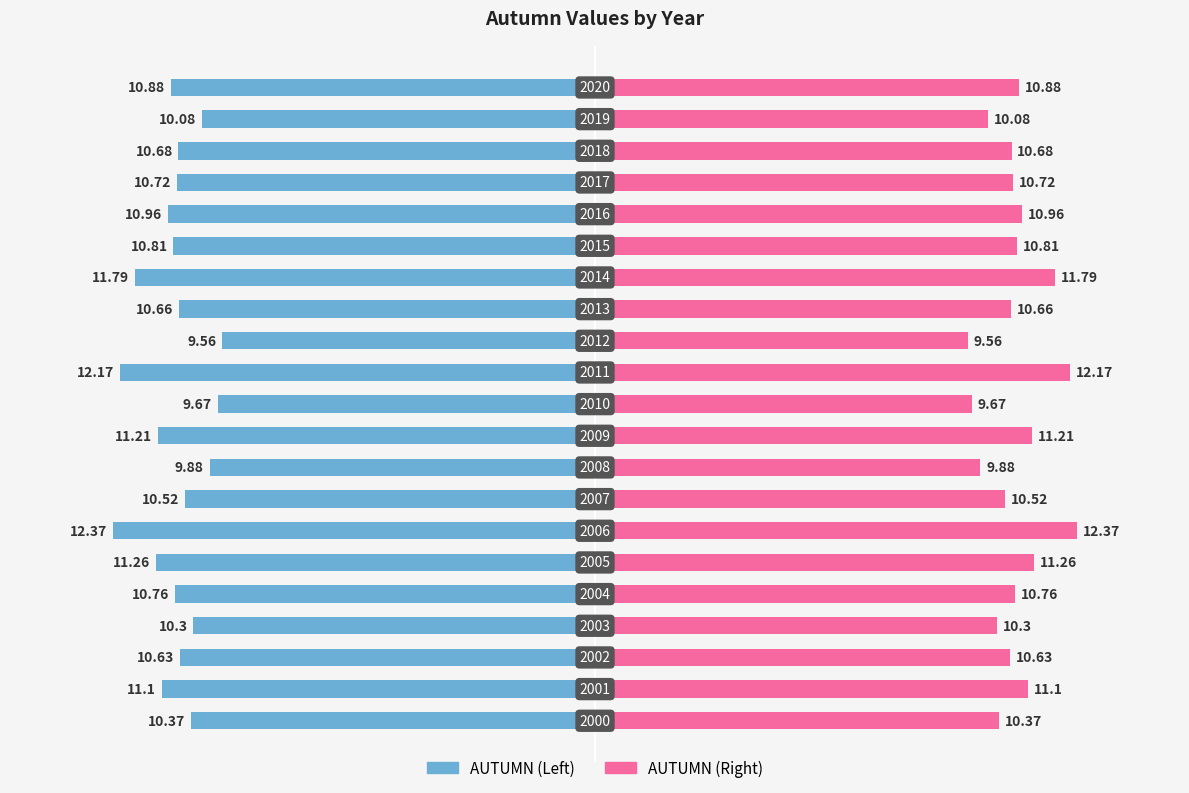

Which series has the largest range (max minus min)?

AUTUMN (Left)